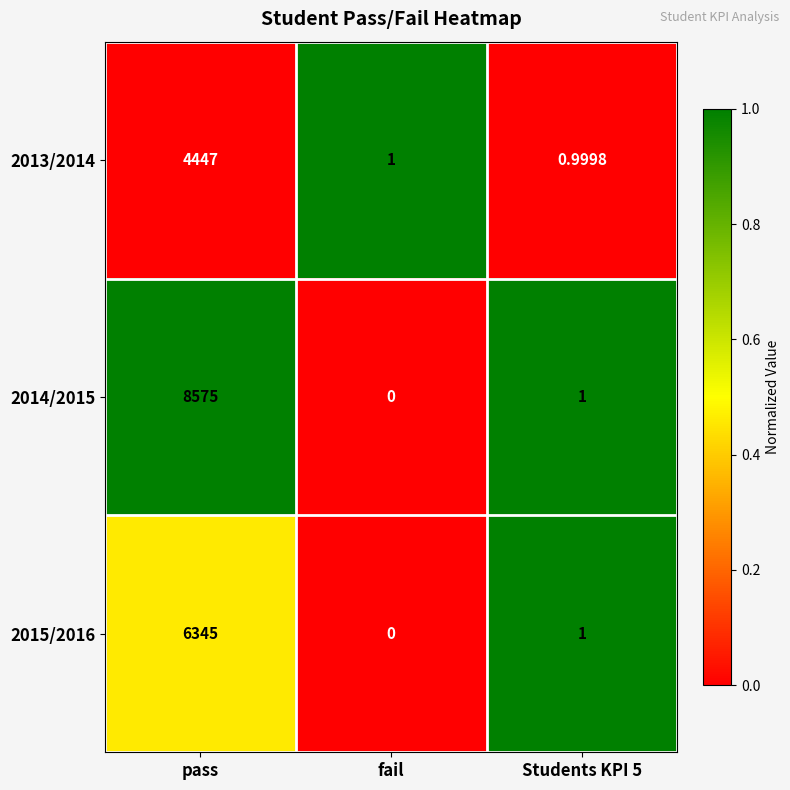

At which category does the chart reach its minimum across all series?

fail